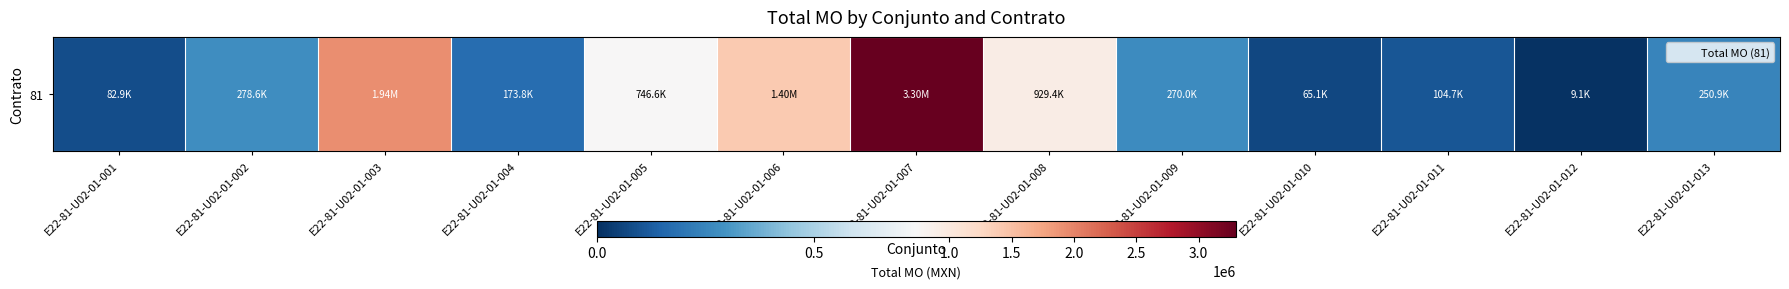

True or false: the data shows 173820.6 at E22-81-U02-01-004.

True